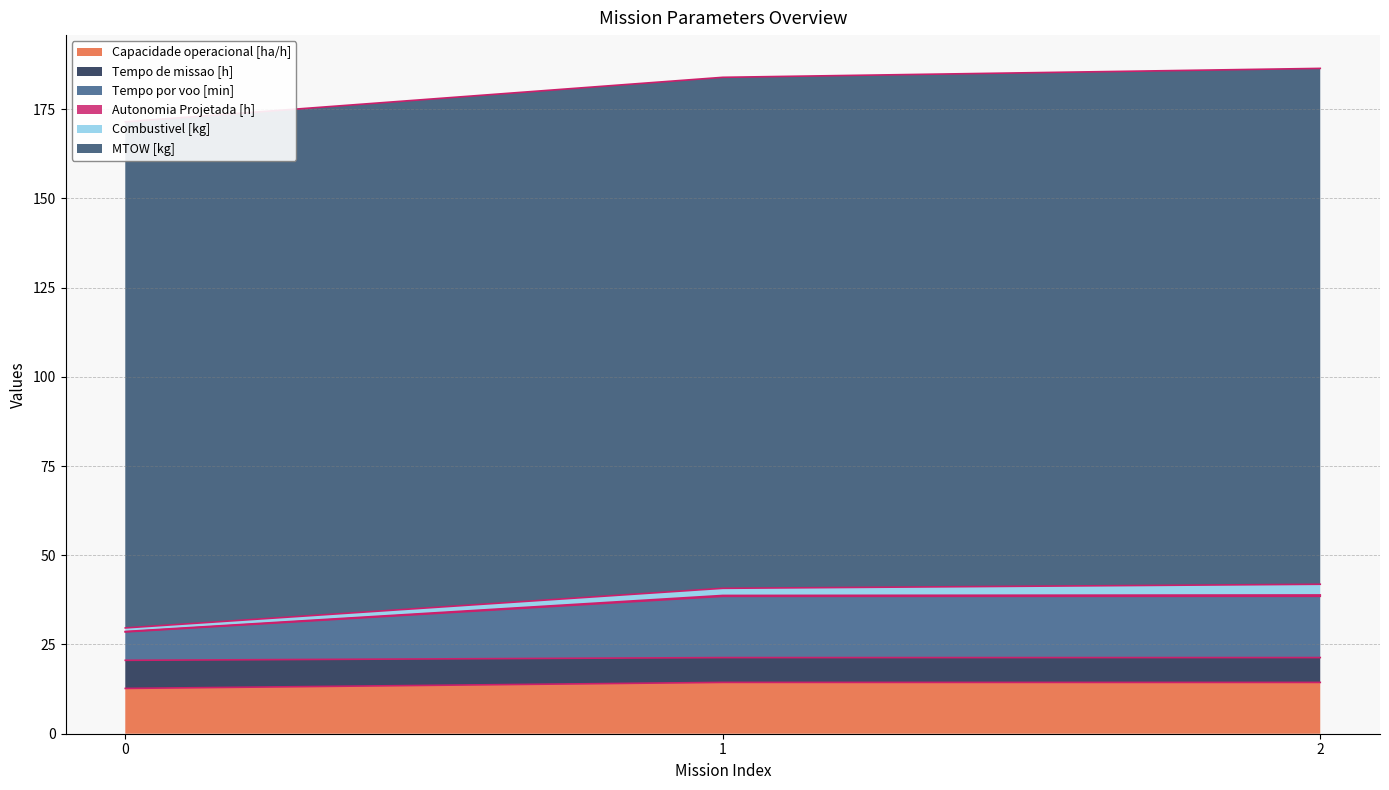

At which category is the sum across all series the highest?

2